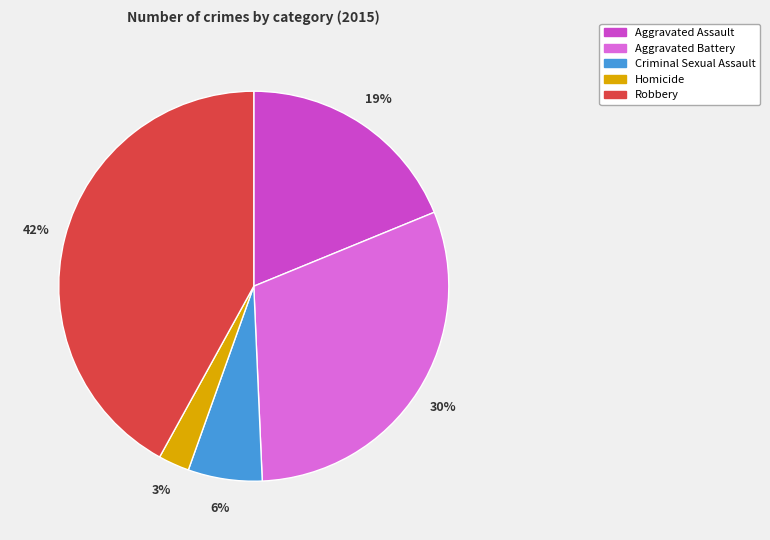

To the nearest percent, what is the combined percentage of Robbery and Homicide?

45%